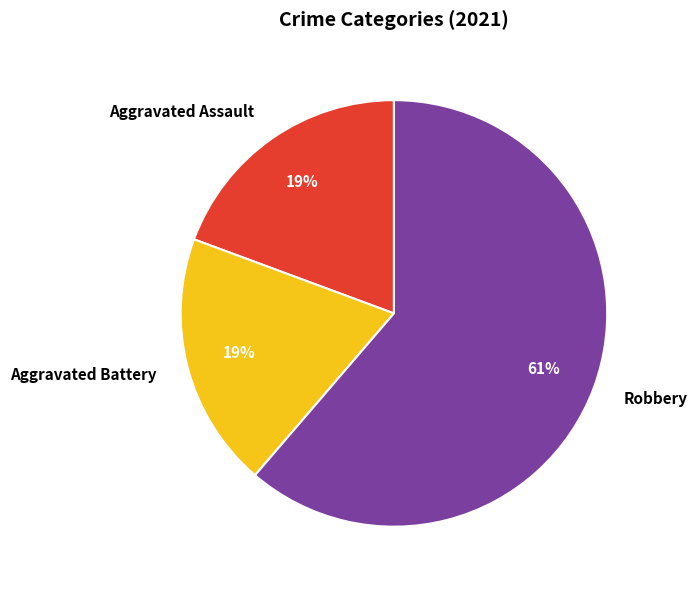

To the nearest percent, what percentage of the pie is Aggravated Assault?

19%